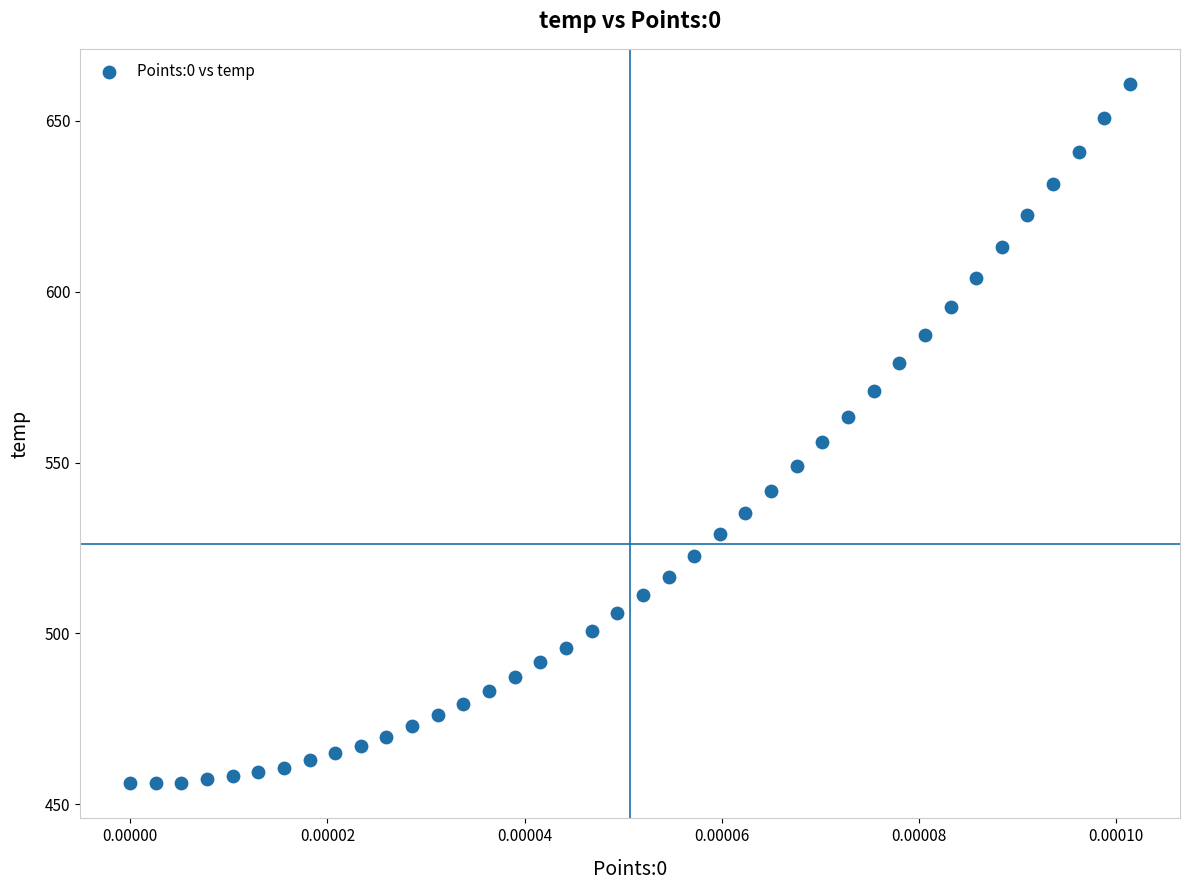

What is the range of Y values (max minus min)?

204.6